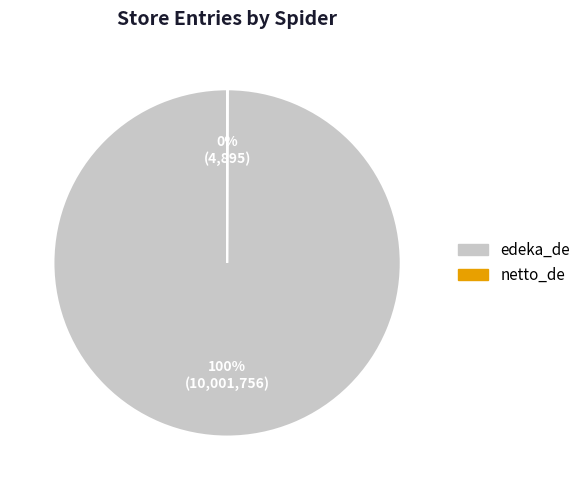

To the nearest percent, what is the average slice percentage?

50%